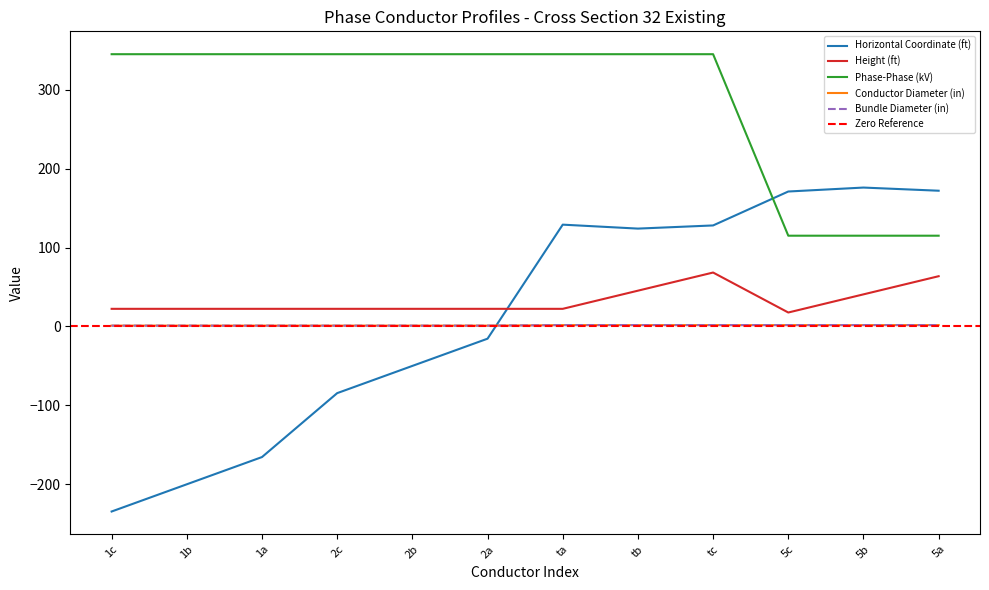

True or false: Height (ft) has a value of 22.3 at 2b.

True